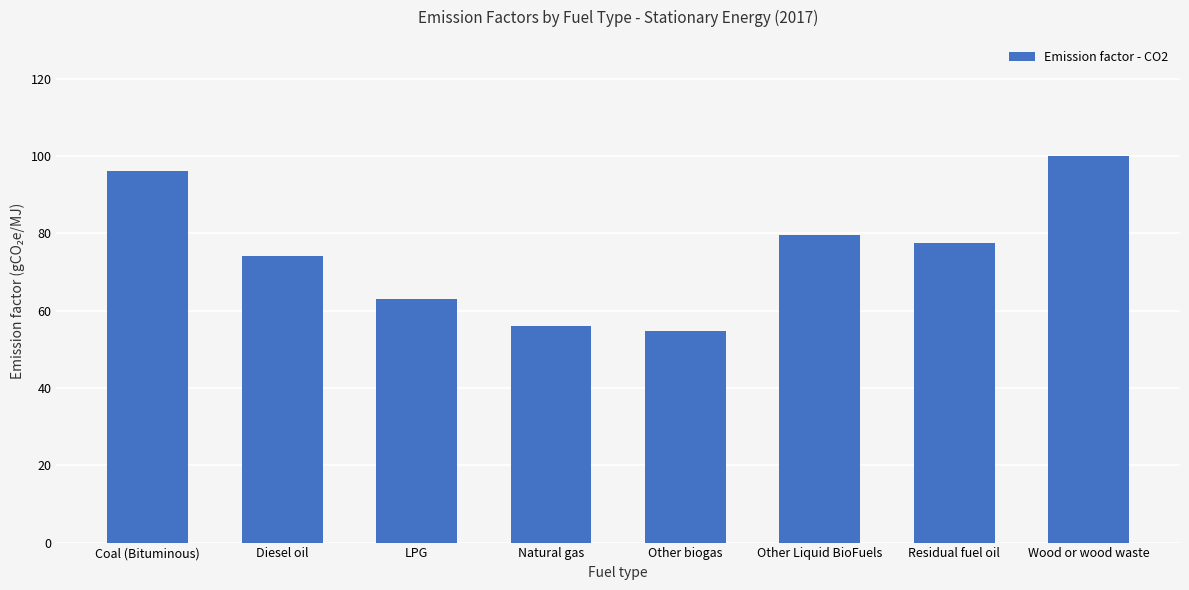

Reading left to right, what are all the values shown in this chart?

96.1	74.1	63.1	56.1	54.6	79.6	77.4	100.0